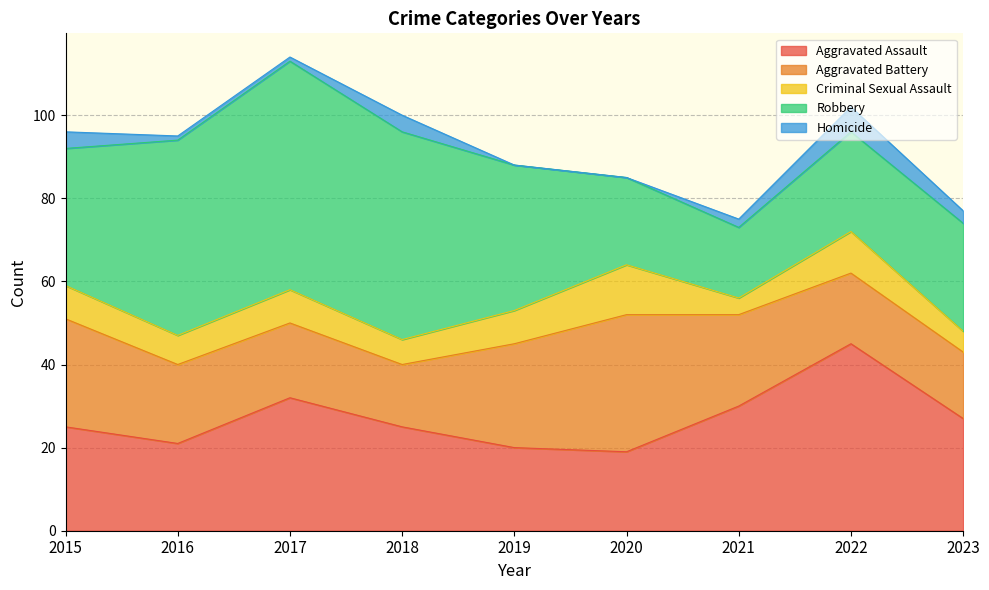

How many interior local valleys does the Robbery series have?

1